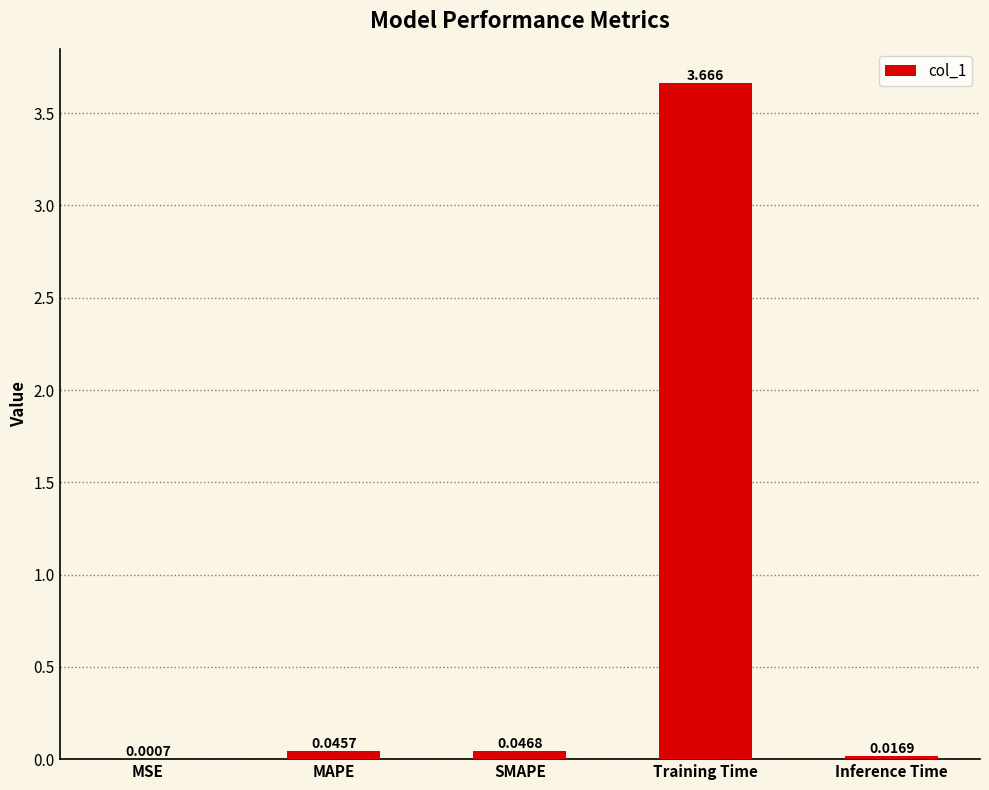

At which category does the chart reach its peak across all series?

Training Time